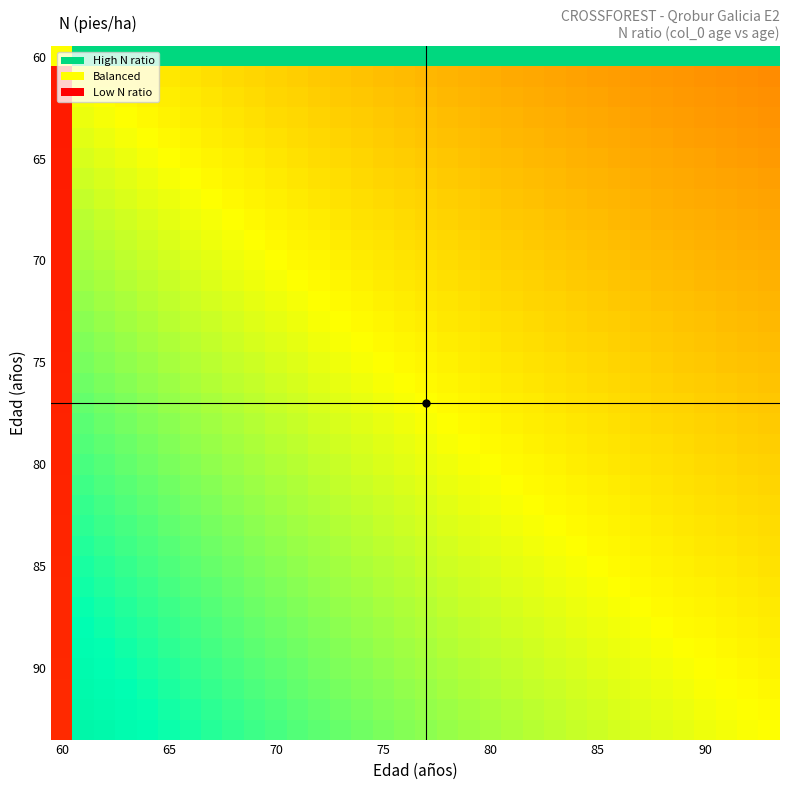

Which category has the lowest value across all series?

60